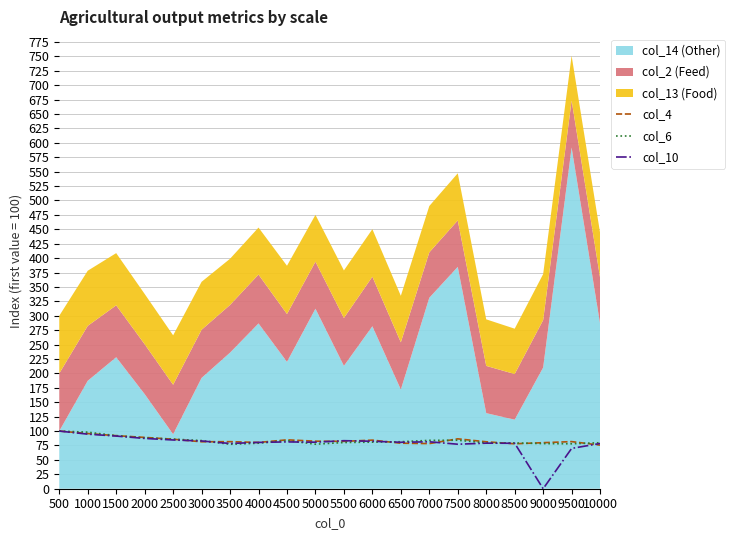

What is the highest value of the col_6 series?

100.0